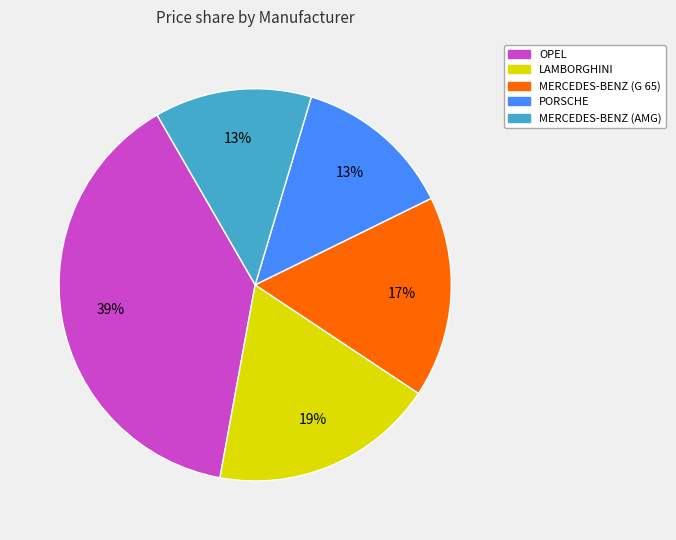

How many segments does this pie chart have?

5